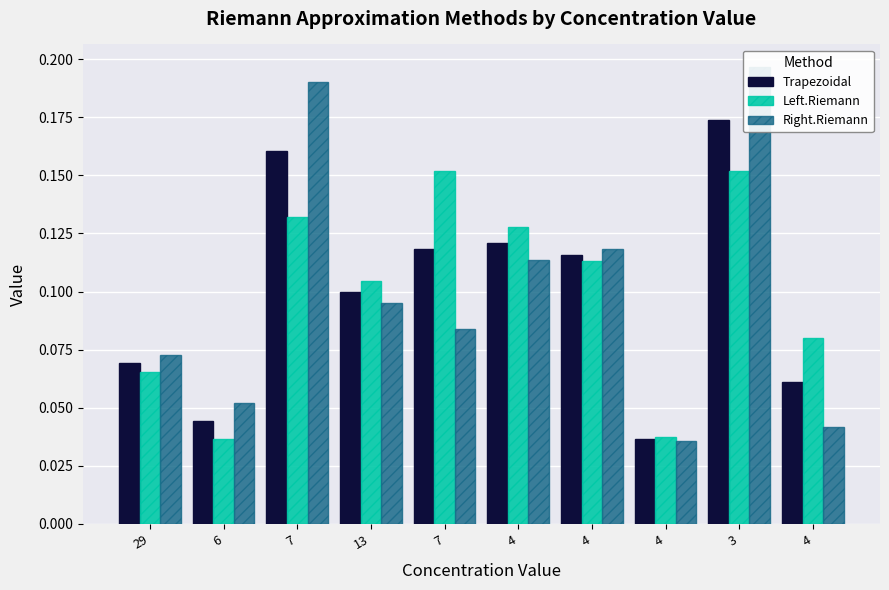

What is the label of the 6th bar from the right?

7